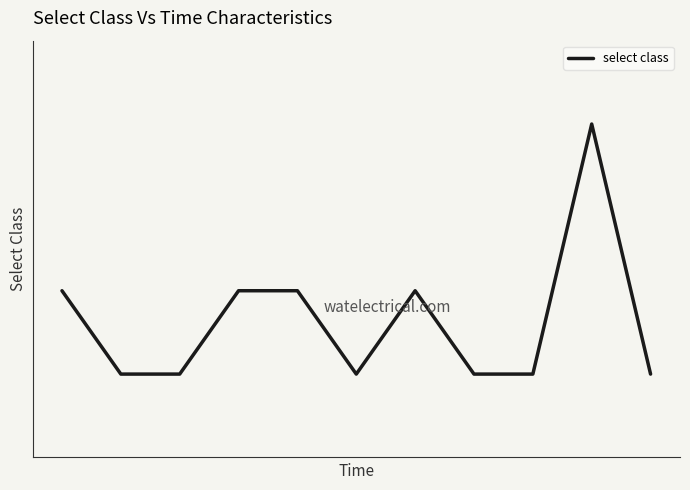

Where is the first local minimum?

5